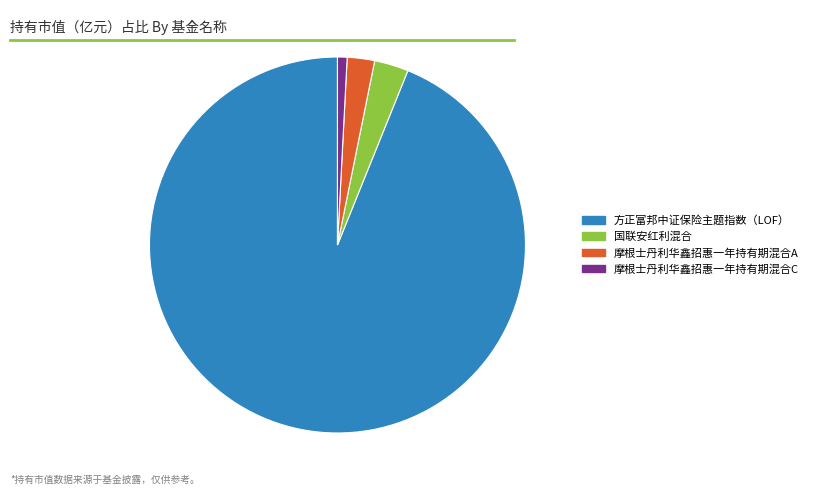

Is it true that 摩根士丹利华鑫招惠一年持有期混合A is 2% of the pie?

True